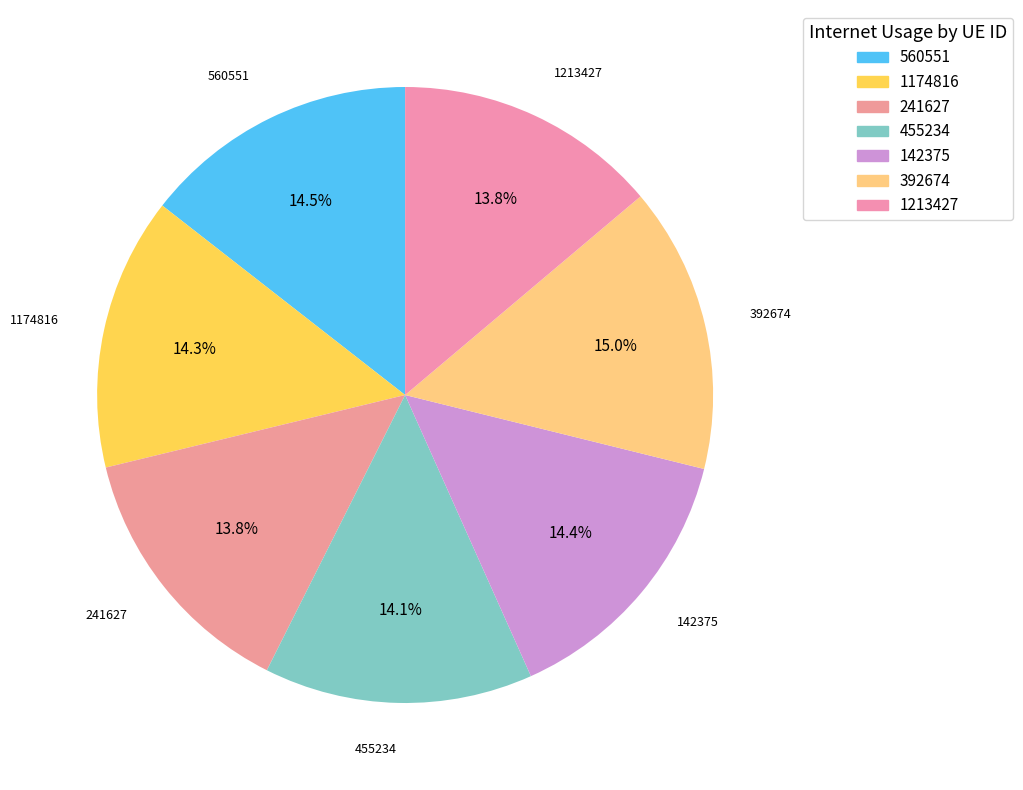

Which category has the biggest portion of the pie?

392674